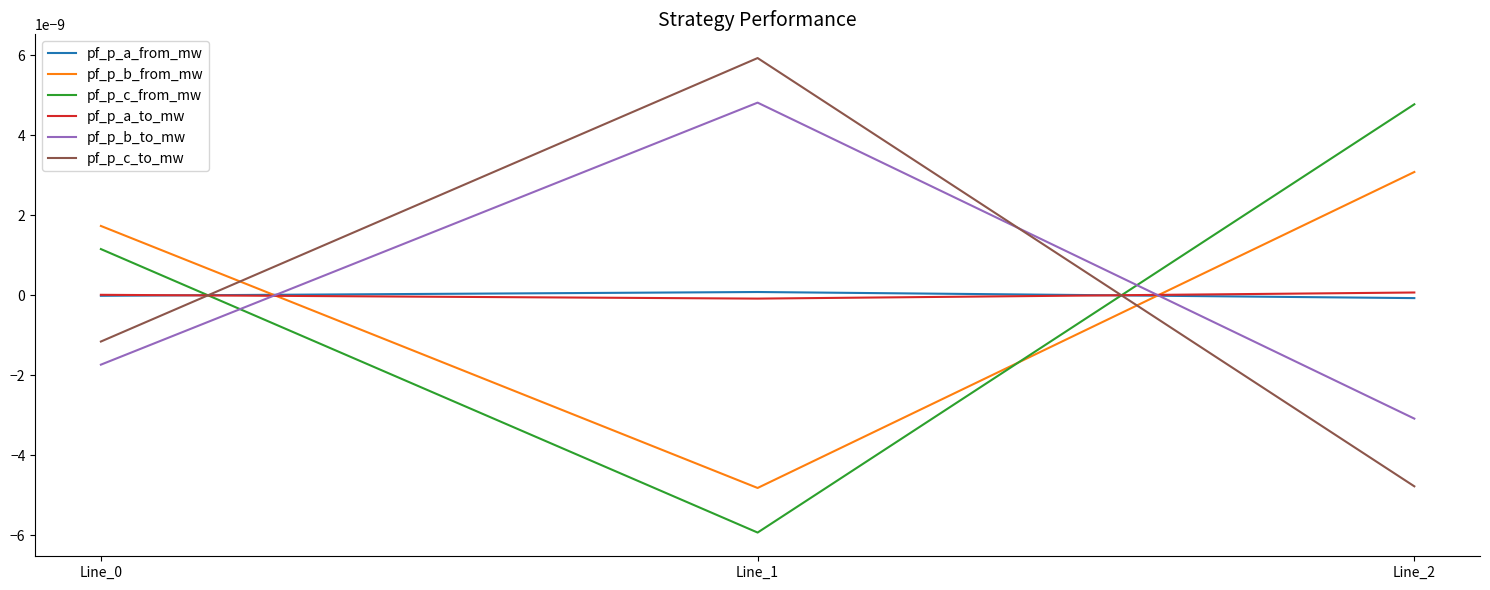

Is this an area chart (filled region under the line)?

No